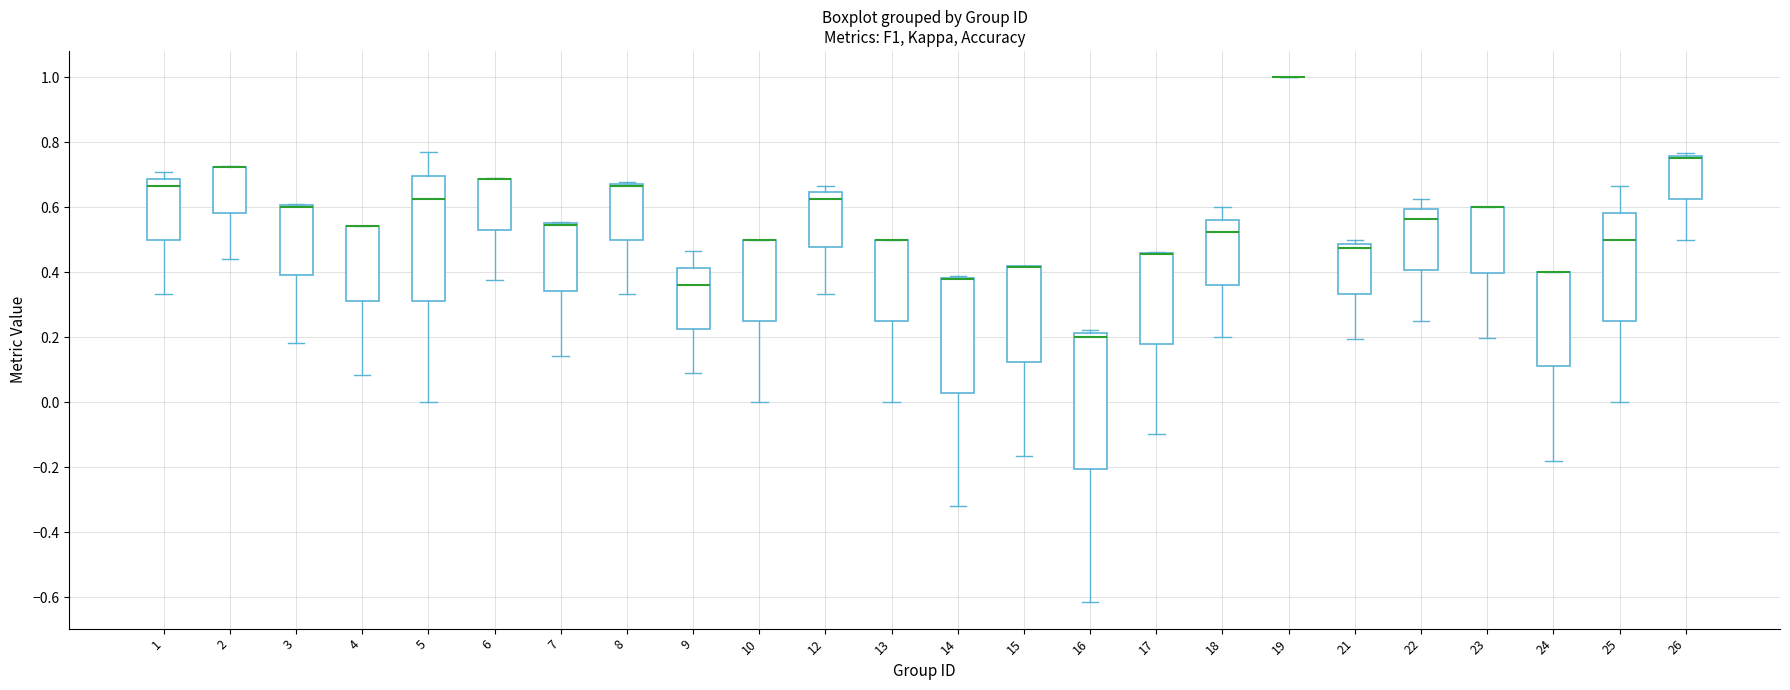

Where is the upper edge of the box at x = 15 on the y-axis? The values are not printed on the chart, so give them approximately, as read against the axis.

0.42